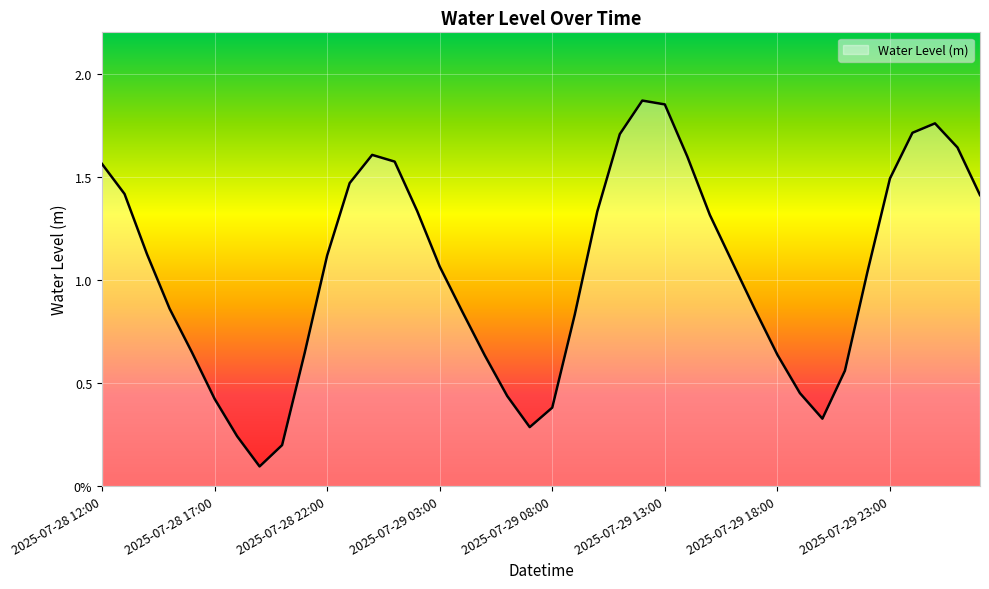

What is the value of the 25th point from the left?

1.9